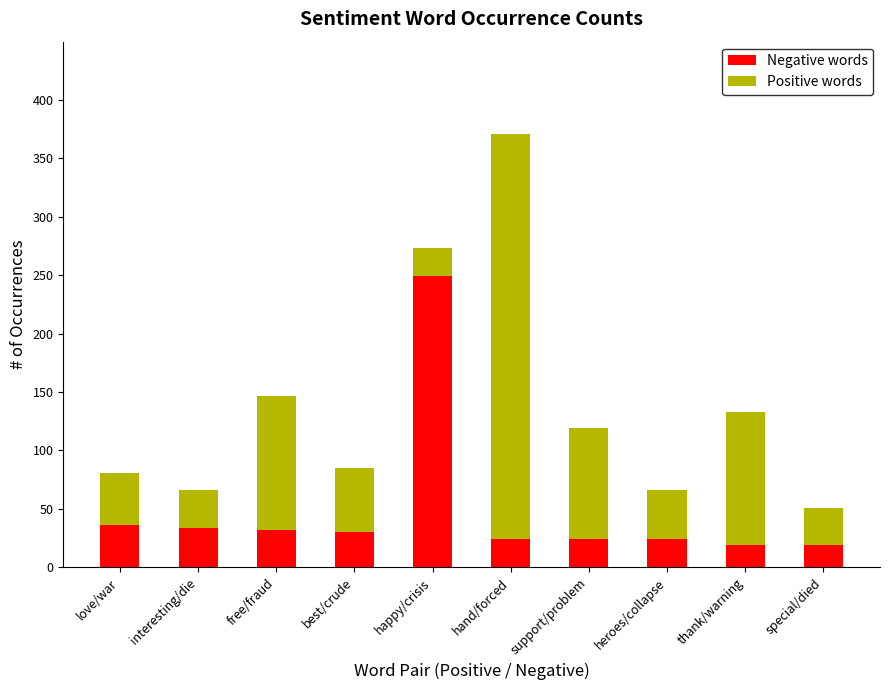

What is the highest value of the Negative words series?

249